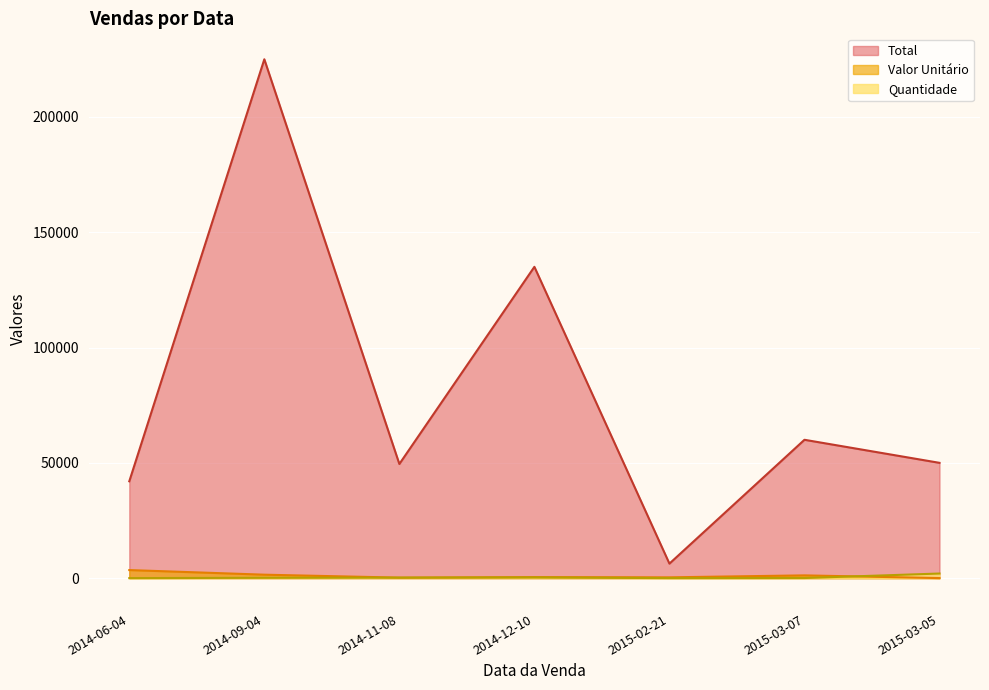

Reading right to left, what are all the values shown in this chart?

Quantidade: 2000	50	18	300	220	150	12
Valor Unitário: 25	1200	350	450	225	1500	3500
Total: 50000	60000	6300	135000	49500	225000	42000